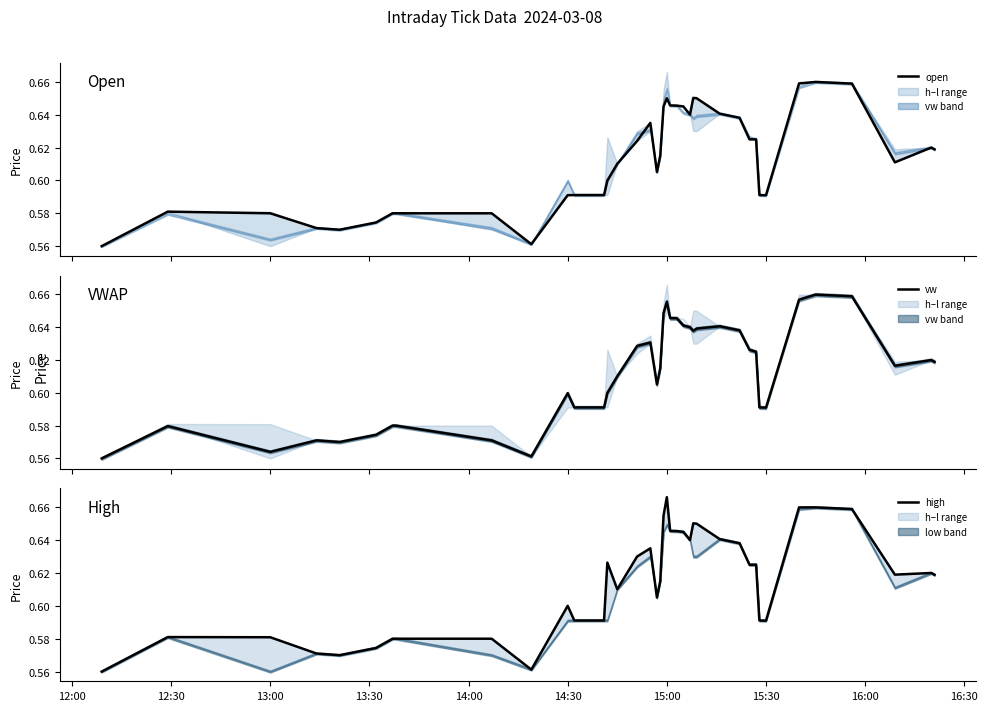

How many open values are between 0 and 1?

40